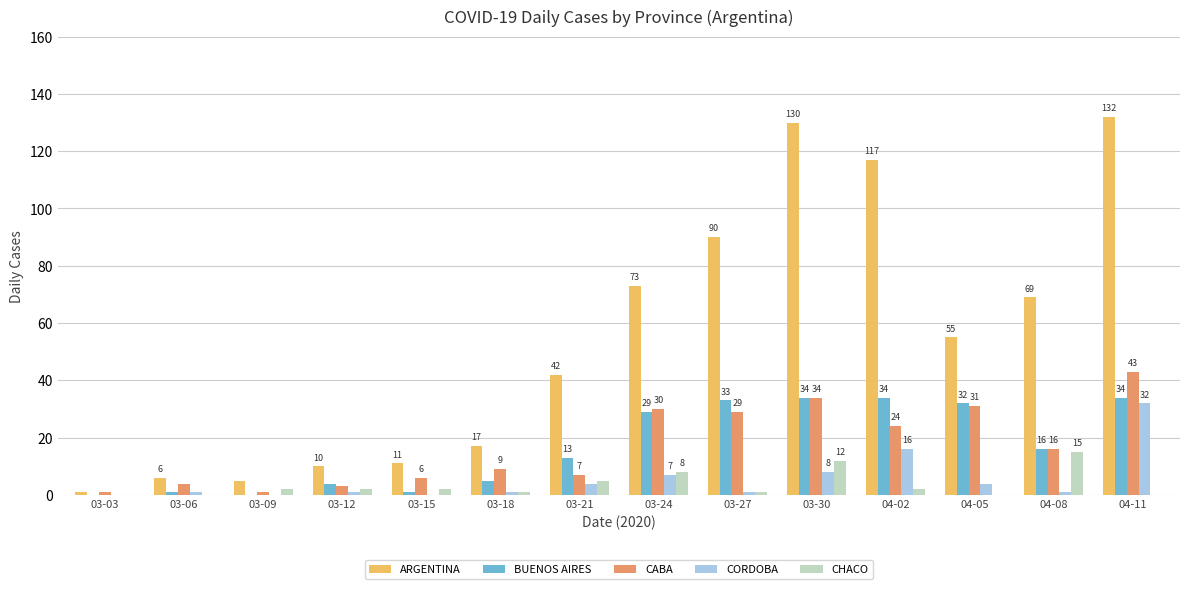

Reading left to right, extract all data points from this chart.

ARGENTINA: 03-03=1	03-06=6	03-09=5	03-12=10	03-15=11	03-18=17	03-21=42	03-24=73	03-27=90	03-30=130	04-02=117	04-05=55	04-08=69	04-11=132
BUENOS AIRES: 03-03=0	03-06=1	03-09=0	03-12=4	03-15=1	03-18=5	03-21=13	03-24=29	03-27=33	03-30=34	04-02=34	04-05=32	04-08=16	04-11=34
CABA: 03-03=1	03-06=4	03-09=1	03-12=3	03-15=6	03-18=9	03-21=7	03-24=30	03-27=29	03-30=34	04-02=24	04-05=31	04-08=16	04-11=43
CORDOBA: 03-03=0	03-06=1	03-09=0	03-12=1	03-15=0	03-18=1	03-21=4	03-24=7	03-27=1	03-30=8	04-02=16	04-05=4	04-08=1	04-11=32
CHACO: 03-03=0	03-06=0	03-09=2	03-12=2	03-15=2	03-18=1	03-21=5	03-24=8	03-27=1	03-30=12	04-02=2	04-05=0	04-08=15	04-11=0